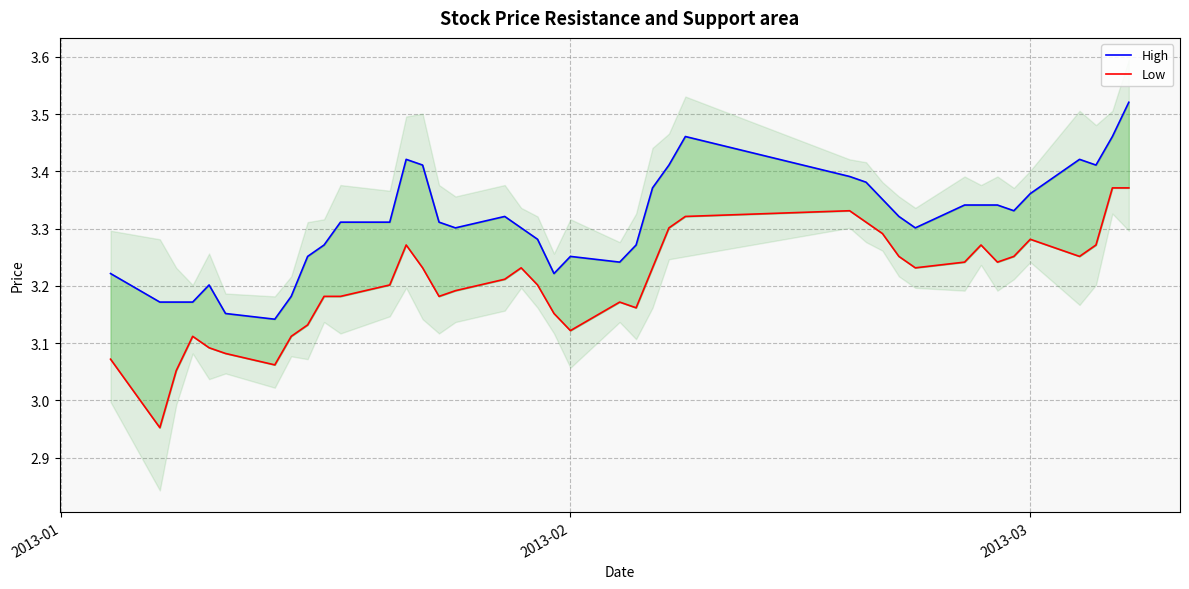

At how many categories does at least one series exceed 3?

40